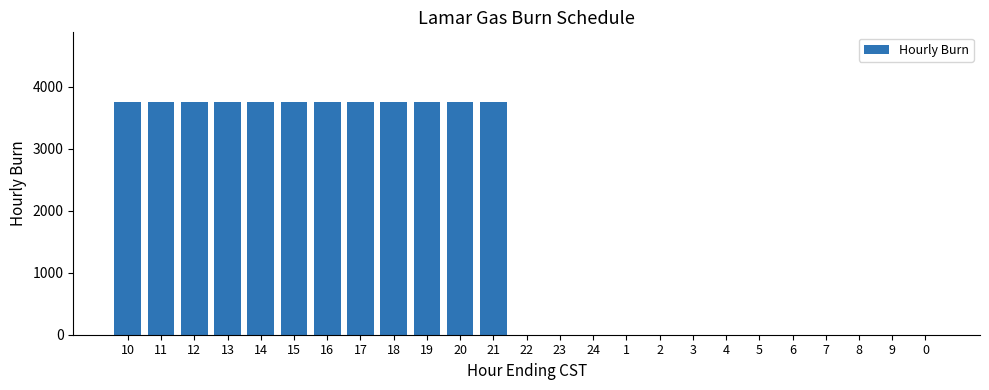

What is the greatest value displayed?

3750